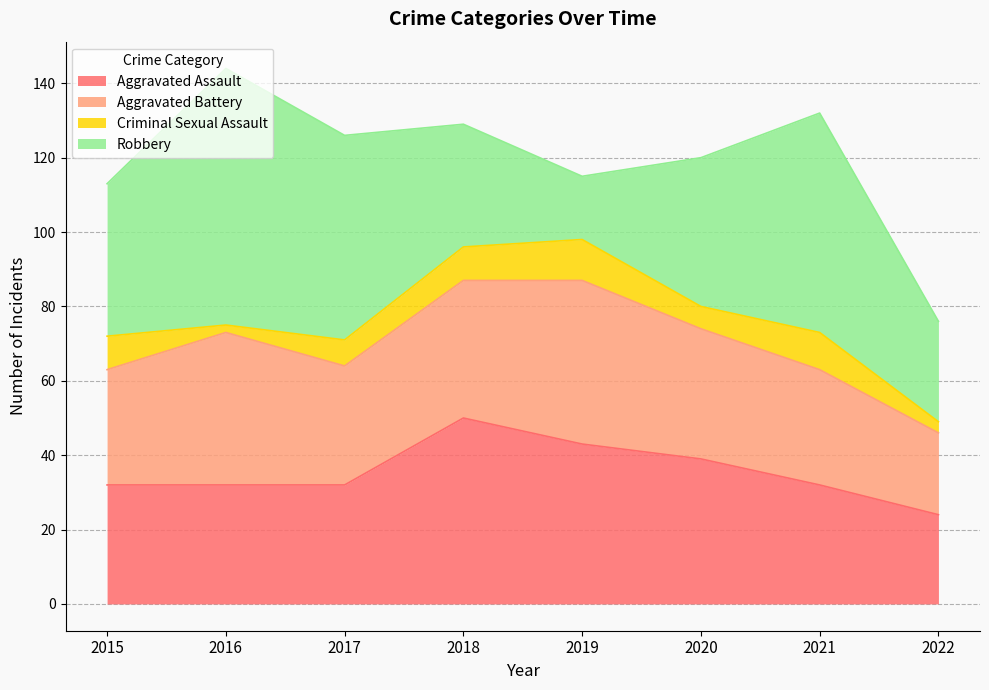

At how many categories does at least one series exceed 43?

5